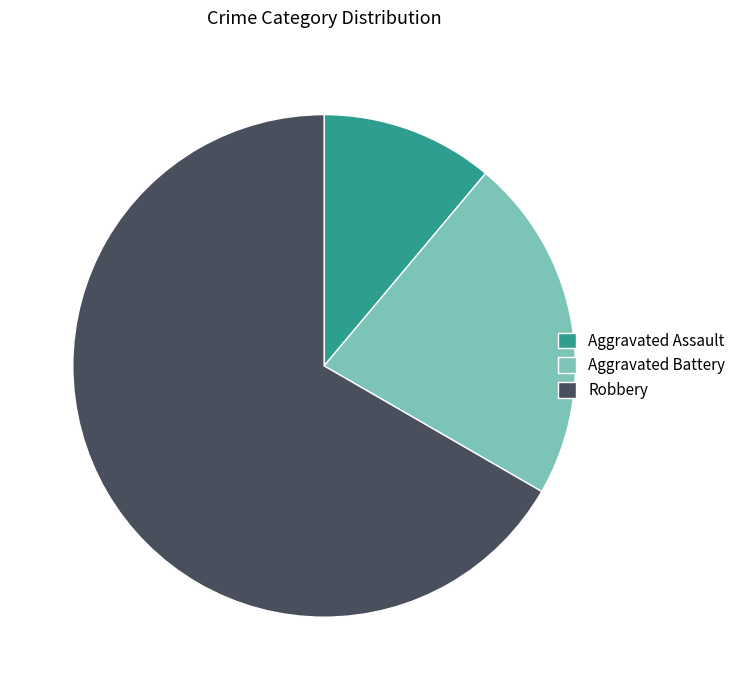

Rank the categories by value from lowest to highest.

Aggravated Assault, Aggravated Battery, Robbery